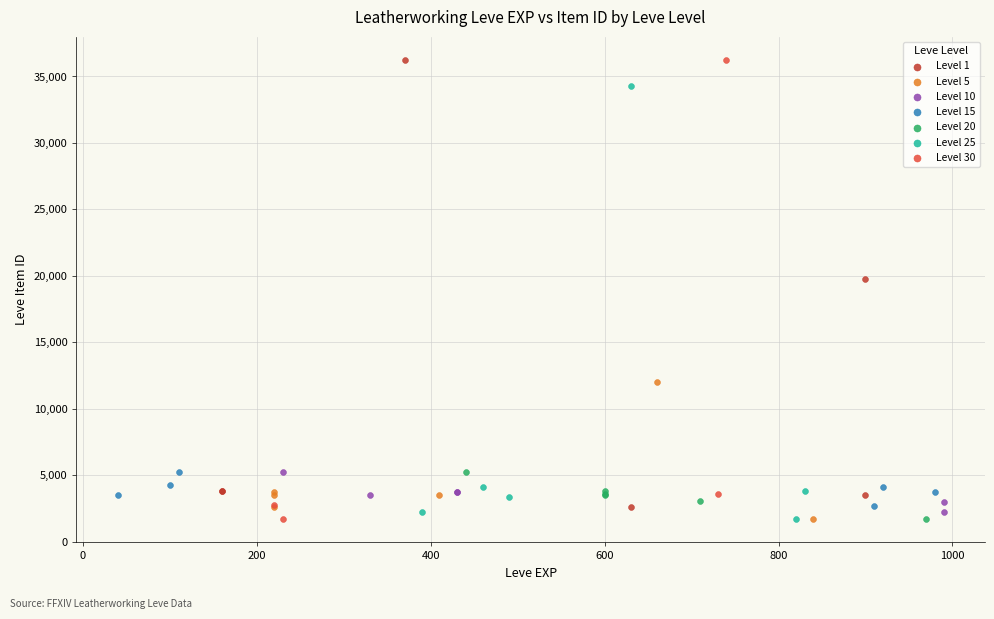

What are all the series names shown in the legend?

Level 1, Level 5, Level 10, Level 15, Level 20, Level 25, Level 30